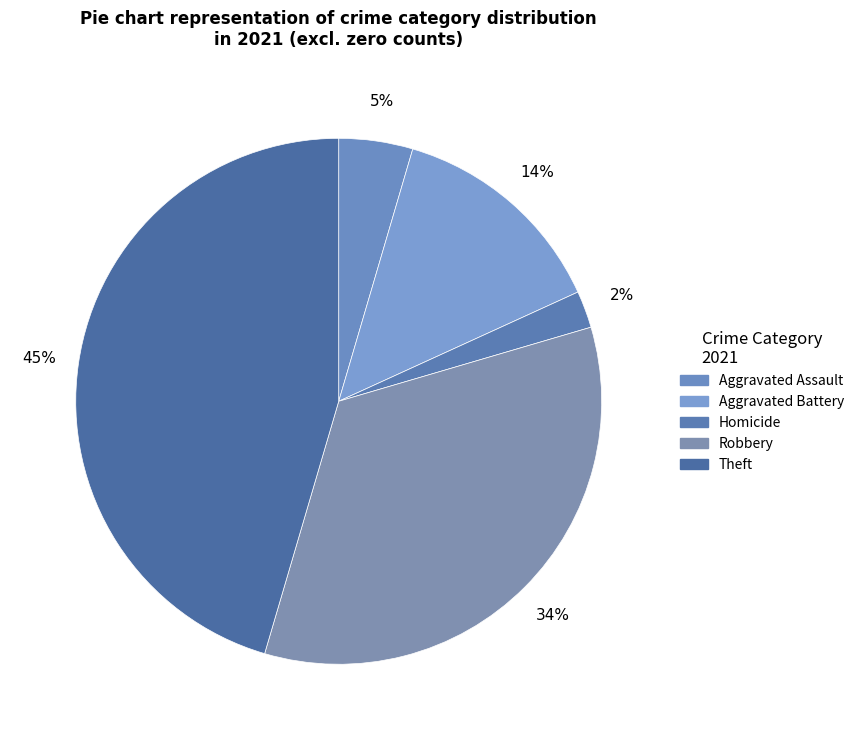

Is there a majority slice in this chart?

No